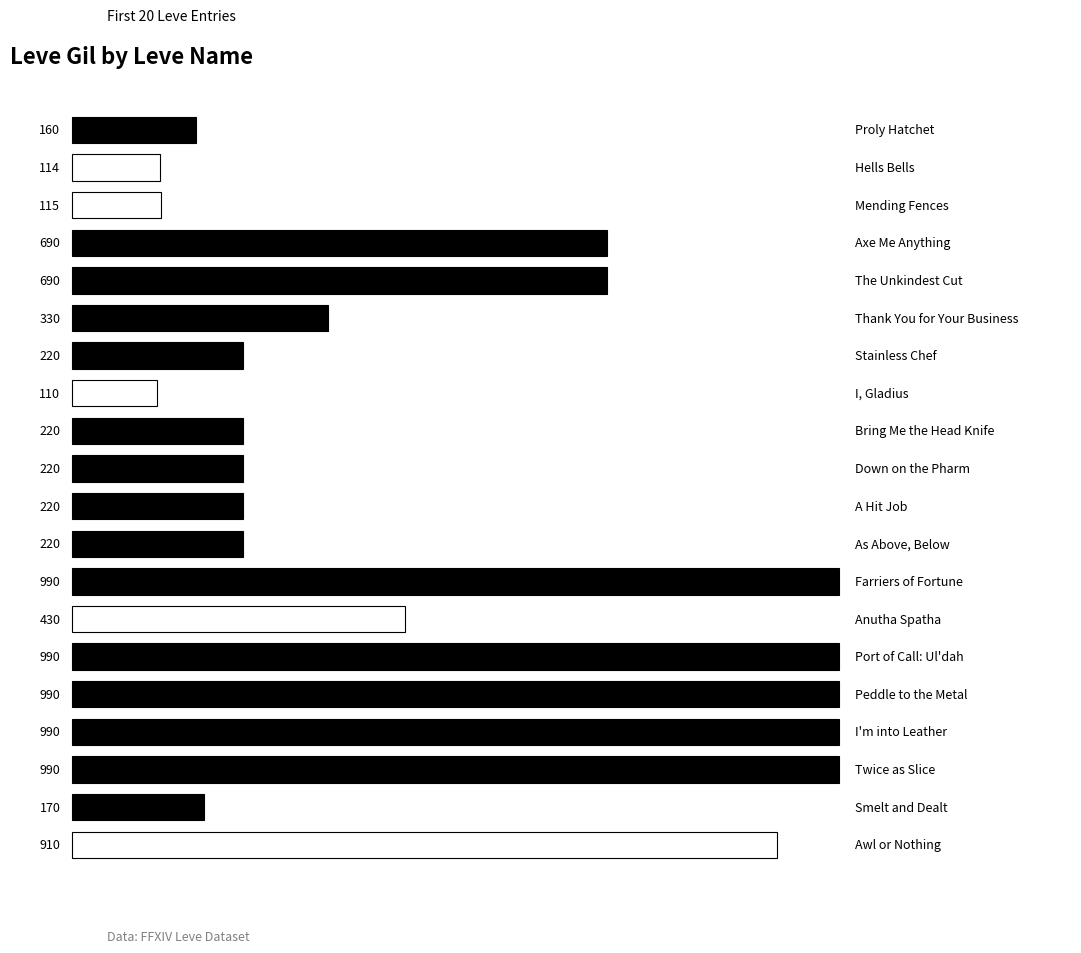

Reading top to bottom, extract all data points from this chart.

160	114	115	690	690	330	220	110	220	220	220	220	990	430	990	990	990	990	170	910